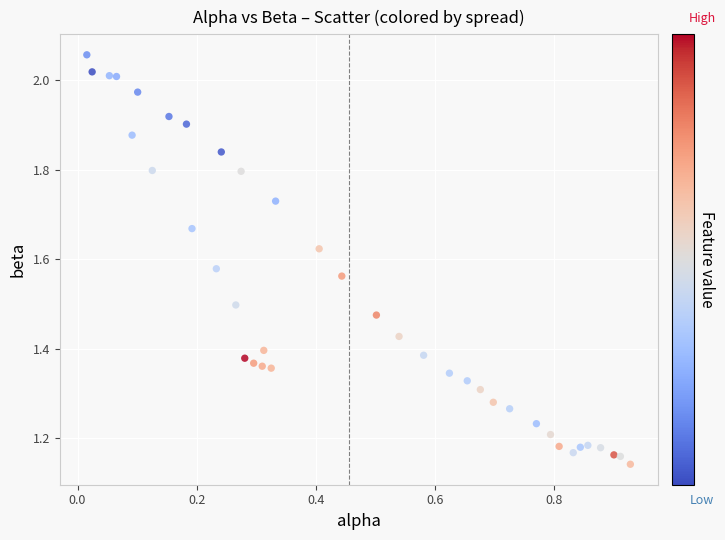

What is the range of X values (max minus min)?

0.9